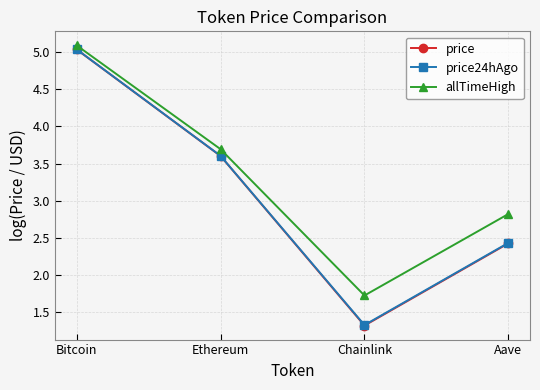

True or false: price and allTimeHigh cross at least once.

False